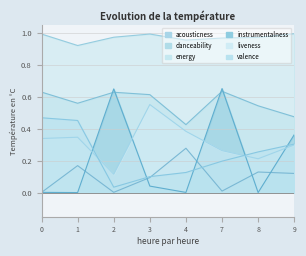

The acousticness series shows 0.4 at 4. True or false?

False